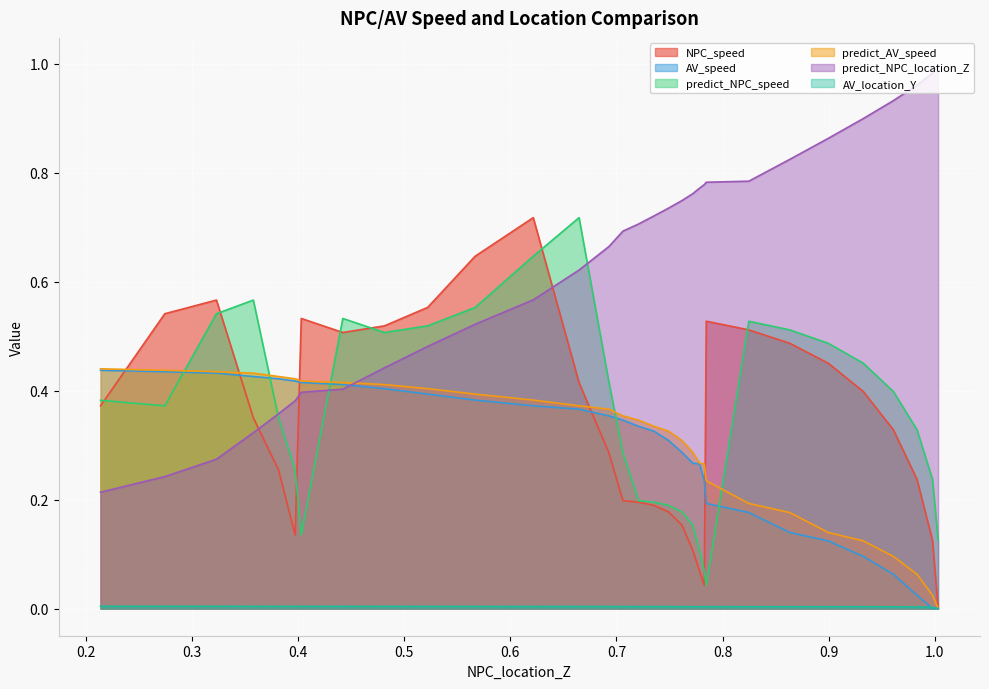

Which series has the widest spread of values?

predict_NPC_location_Z